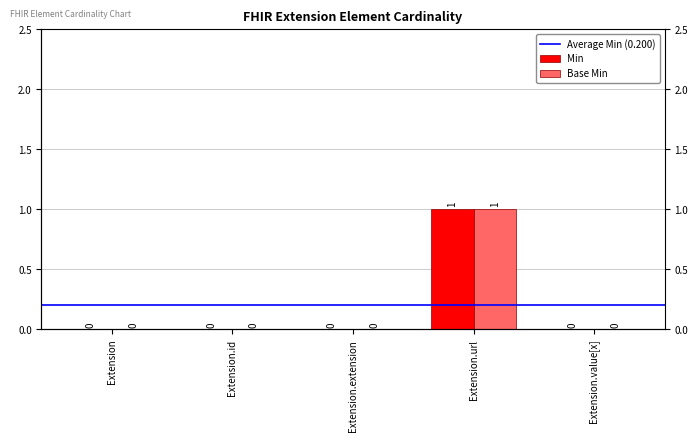

Reading right to left, list all the values displayed in this chart.

Min: Extension.value[x]=0	Extension.url=1	Extension.extension=0	Extension.id=0	Extension=0
Base Min: Extension.value[x]=0	Extension.url=1	Extension.extension=0	Extension.id=0	Extension=0